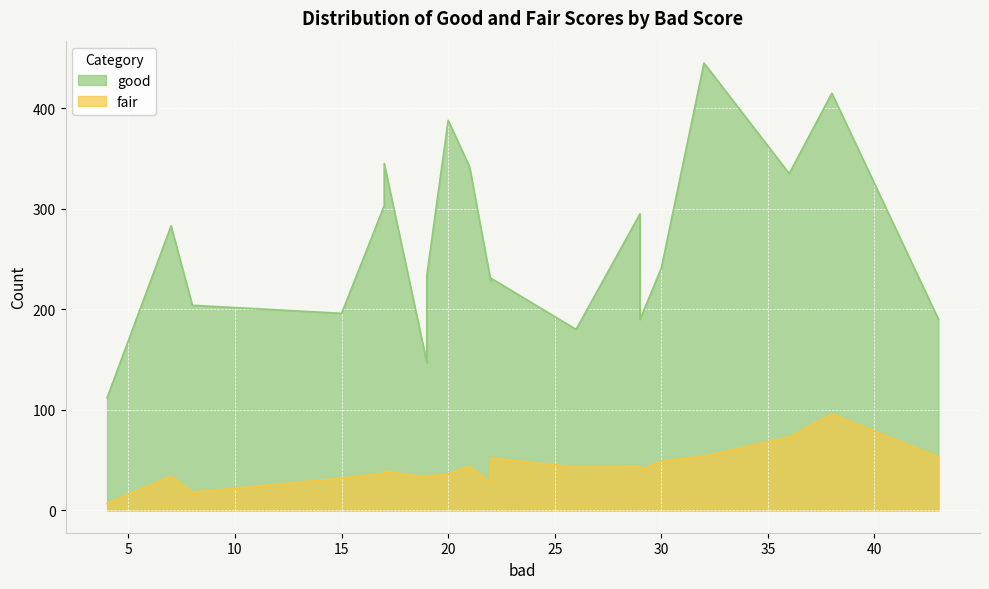

Does the chart display data point markers on the line(s)?

No